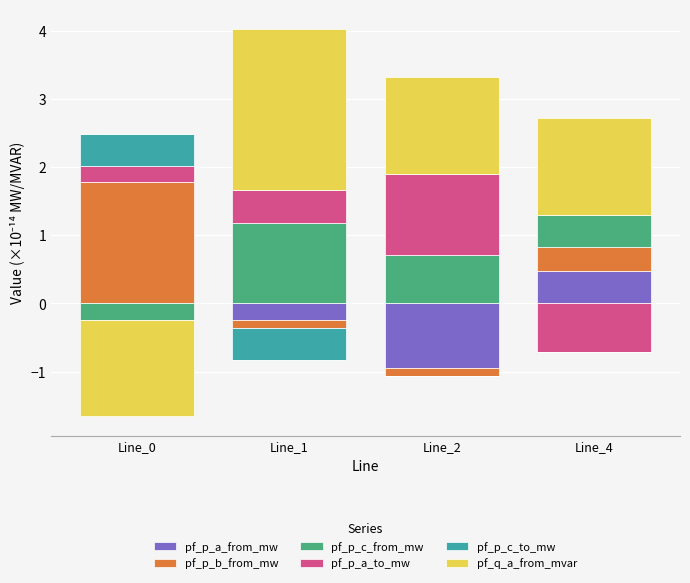

Which series has the widest spread of values?

pf_q_a_from_mvar